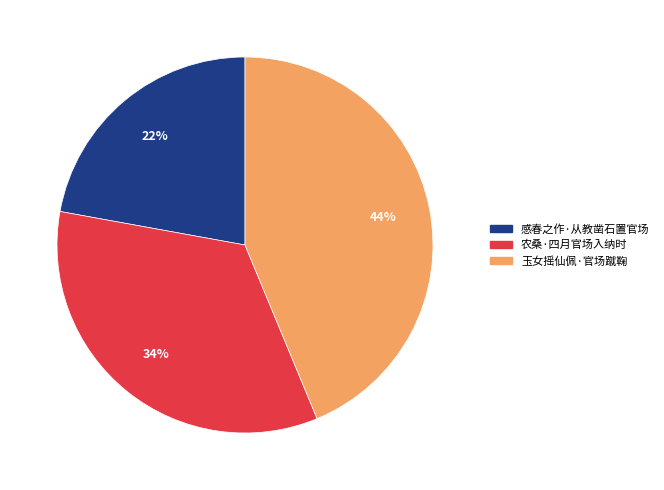

Rank the categories by value from lowest to highest.

感春之作·从教凿石置官场, 农桑·四月官场入纳时, 玉女摇仙佩·官场蹴鞠